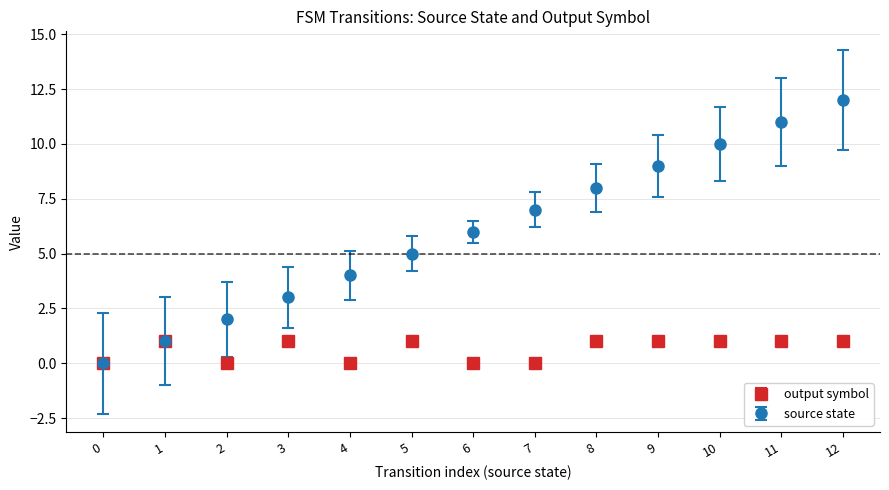

Reading right to left, what are all the values shown in this chart?

output symbol: 1	1	1	1	1	0	0	1	0	1	0	1	0
source state: 12	11	10	9	8	7	6	5	4	3	2	1	0